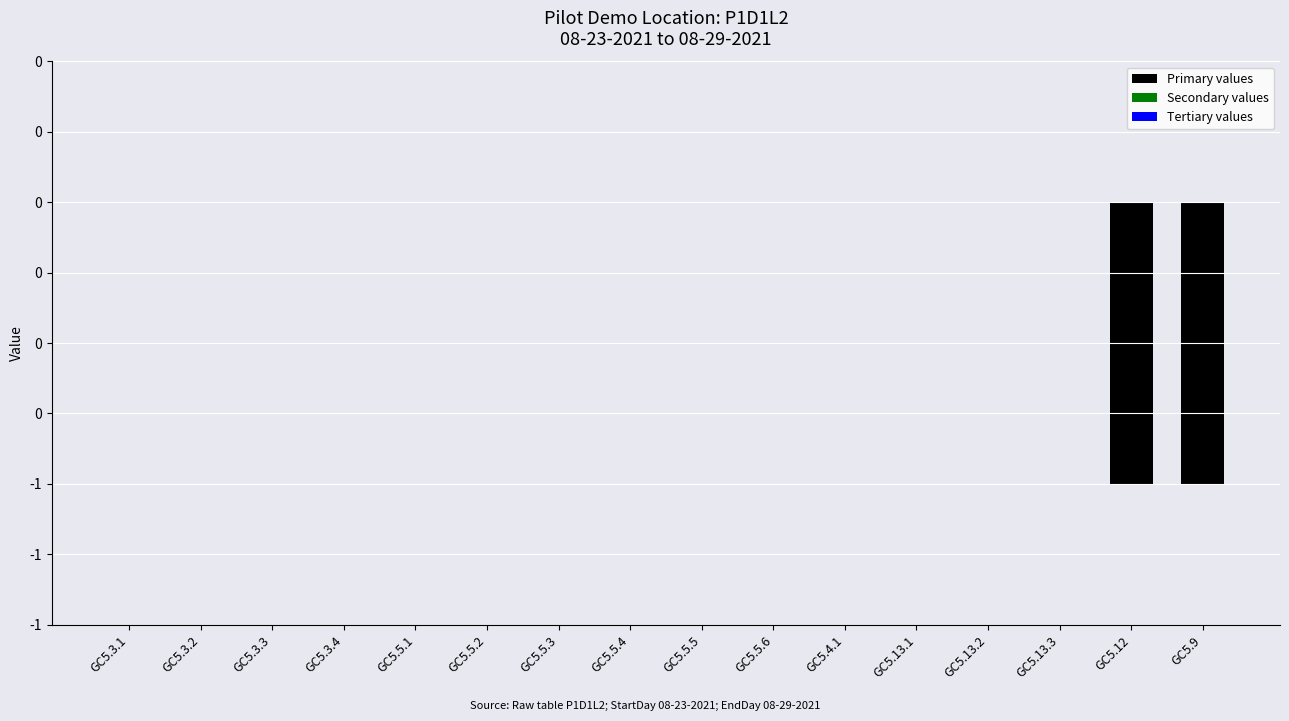

How many data points does each series have?

16